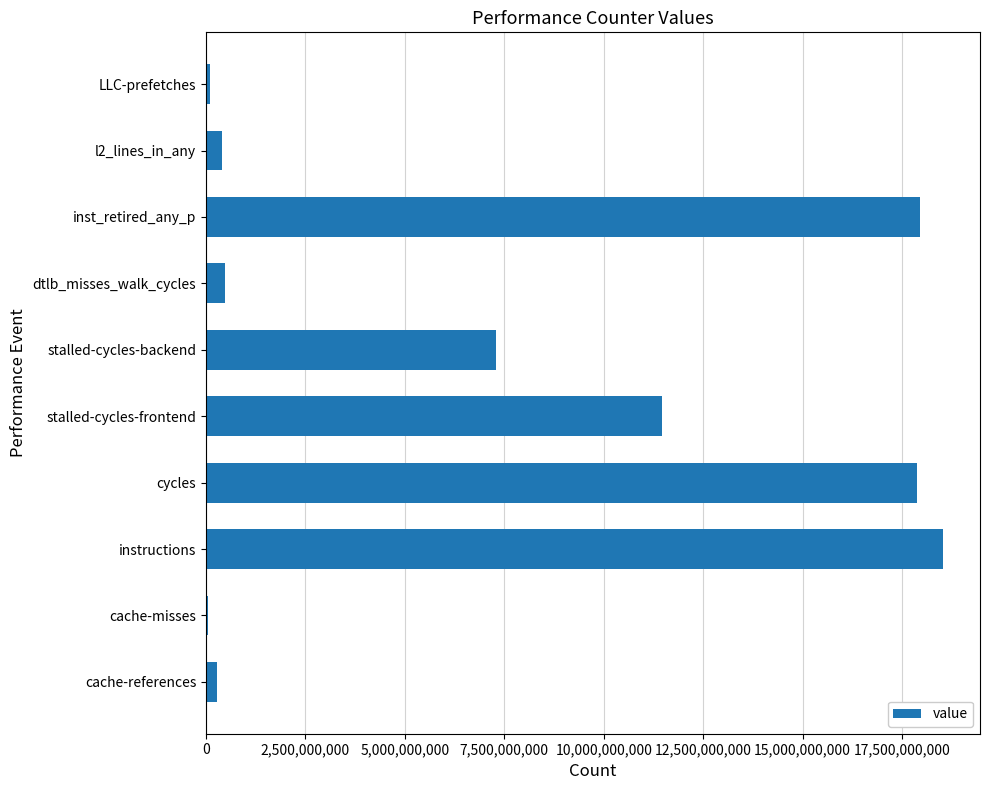

The chart shows a value of 17944006697 at inst_retired_any_p. True or false?

True